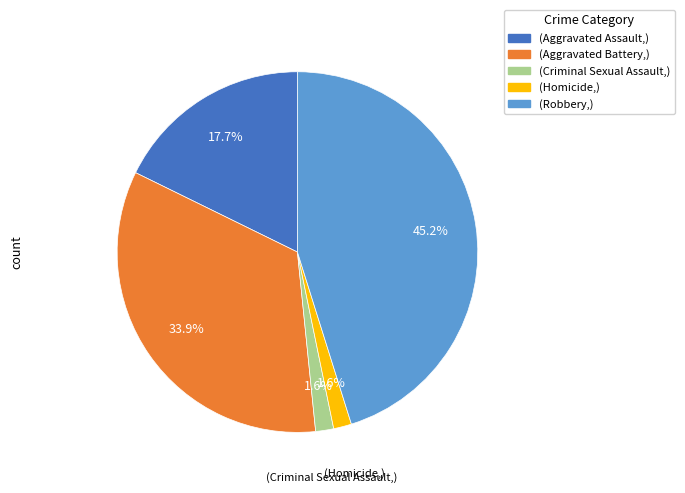

Is there a majority slice in this chart?

No